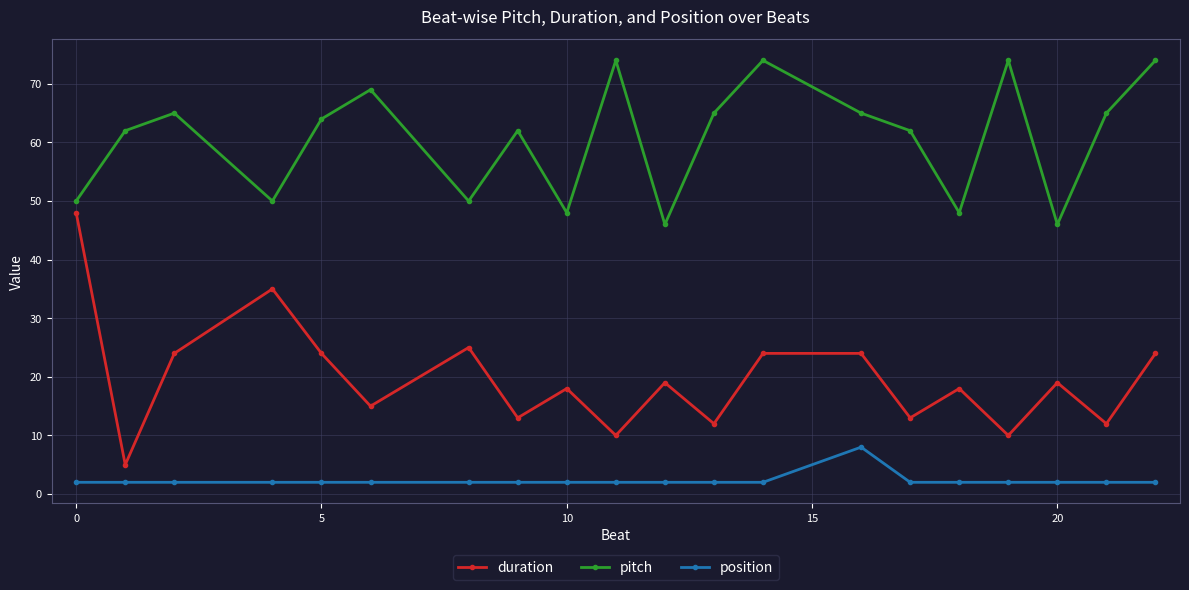

True or false: pitch and duration intersect in this chart.

False